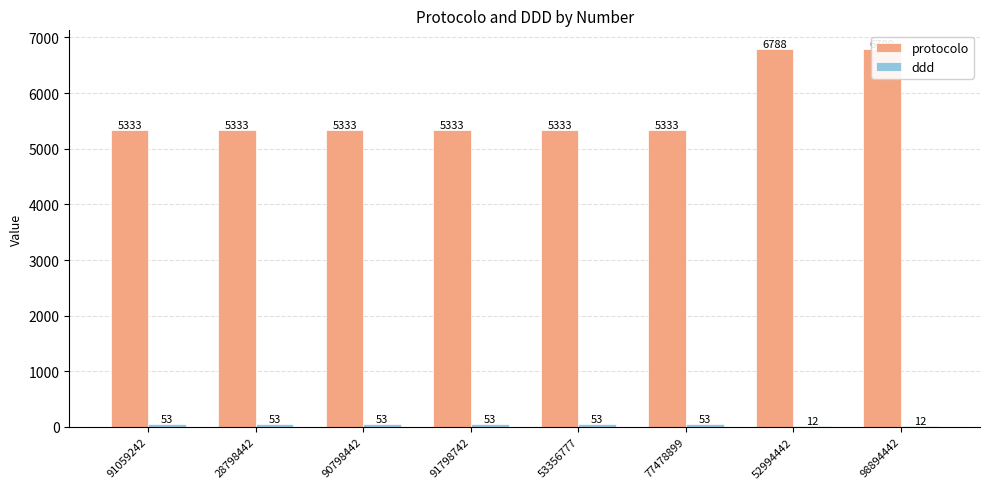

What value does the protocolo series have at 53356777?

5333